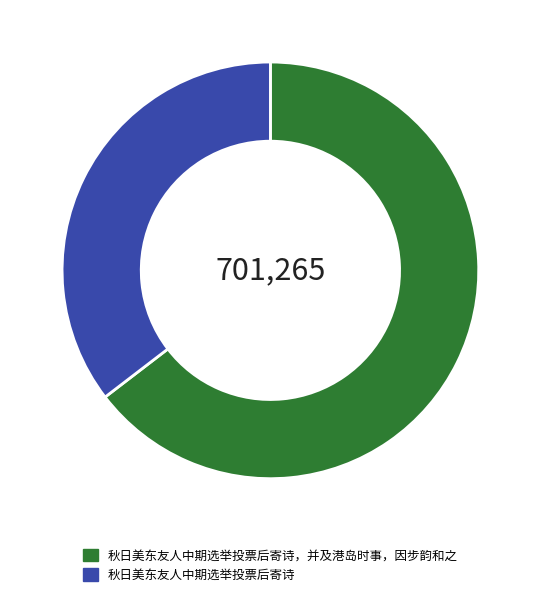

Rank the categories by value from lowest to highest.

秋日美东友人中期选举投票后寄诗, 秋日美东友人中期选举投票后寄诗，并及港岛时事，因步韵和之